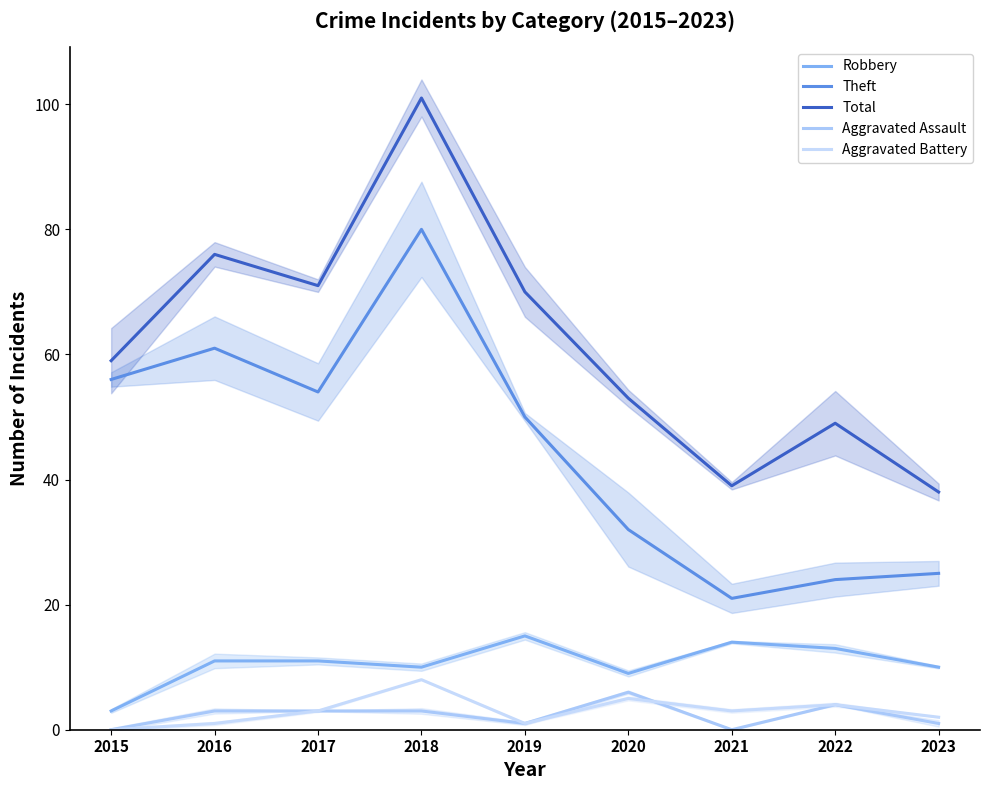

Which series has the largest total across all categories?

Total